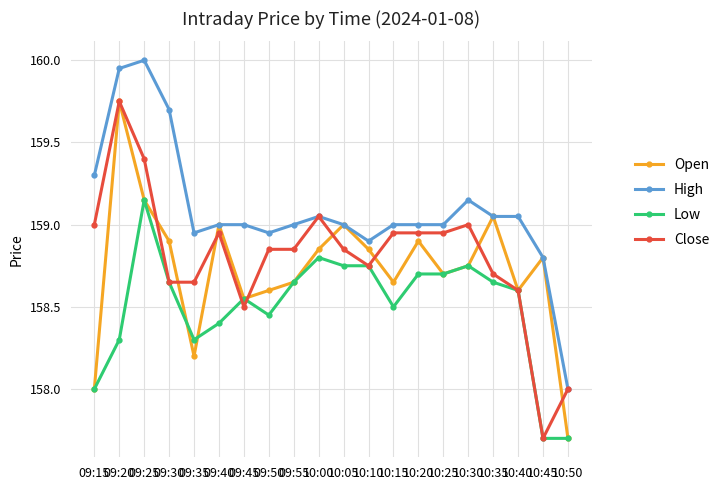

True or false: High and Low intersect in this chart.

False